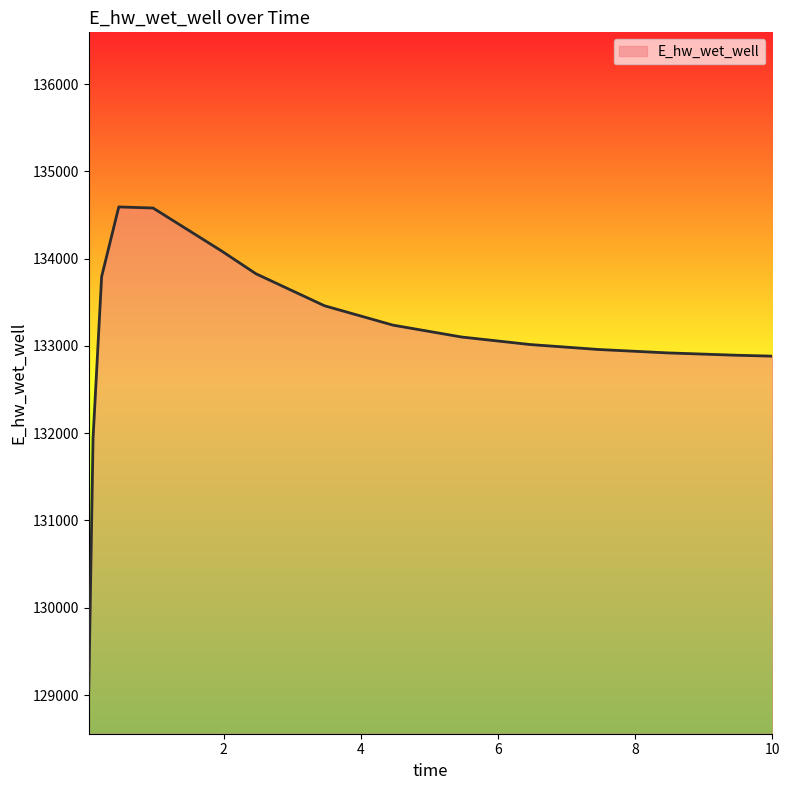

What is the smallest value displayed?

129056.9